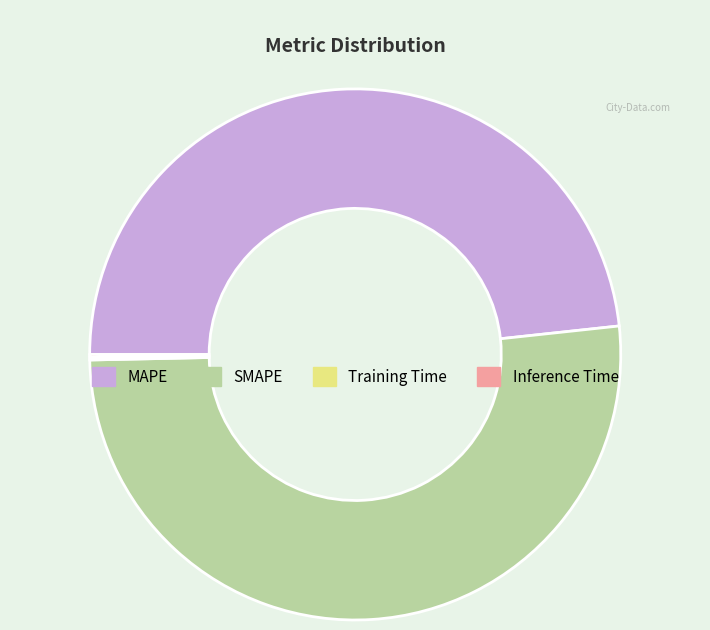

What is the ratio of the value at SMAPE to the value at MAPE?

1.1